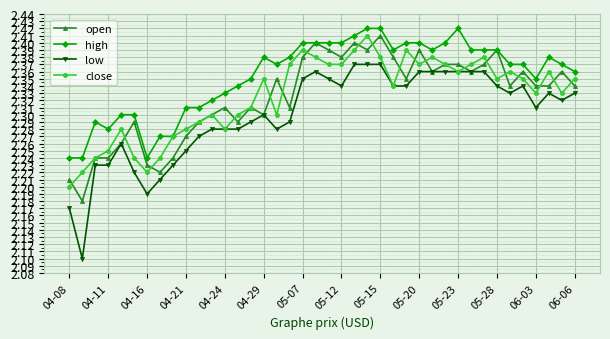

How many low values are between 2 and 3?

40